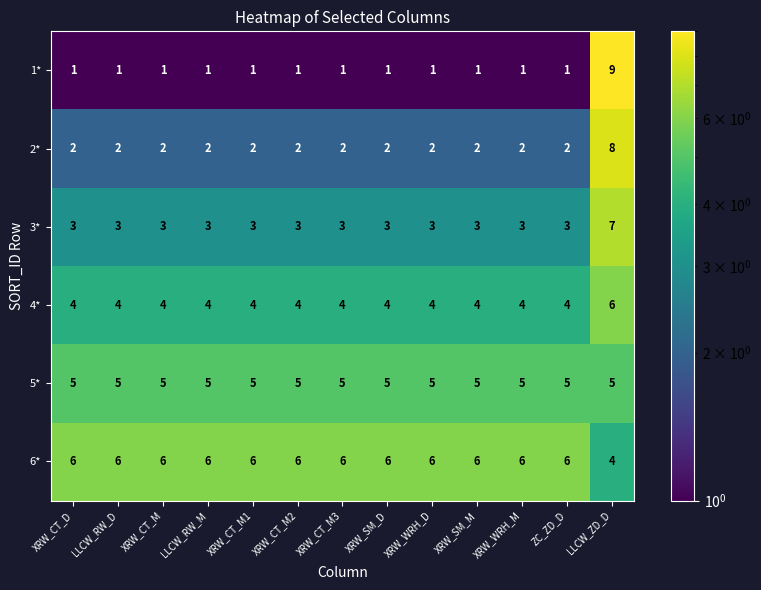

At how many categories does at least one series exceed 5?

13